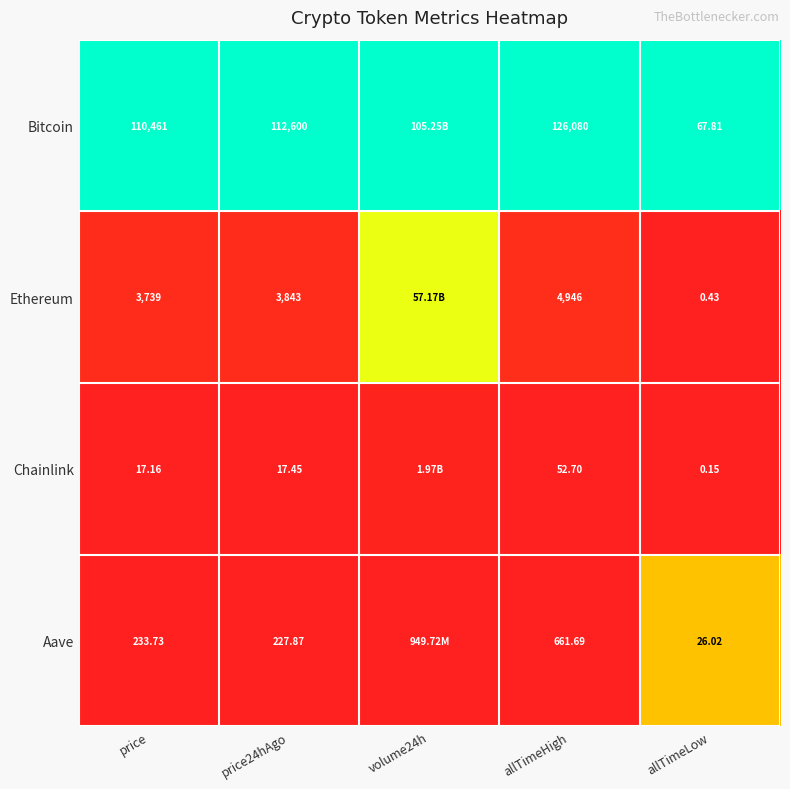

Rank the series at price from highest to lowest value.

Bitcoin, Ethereum, Aave, Chainlink